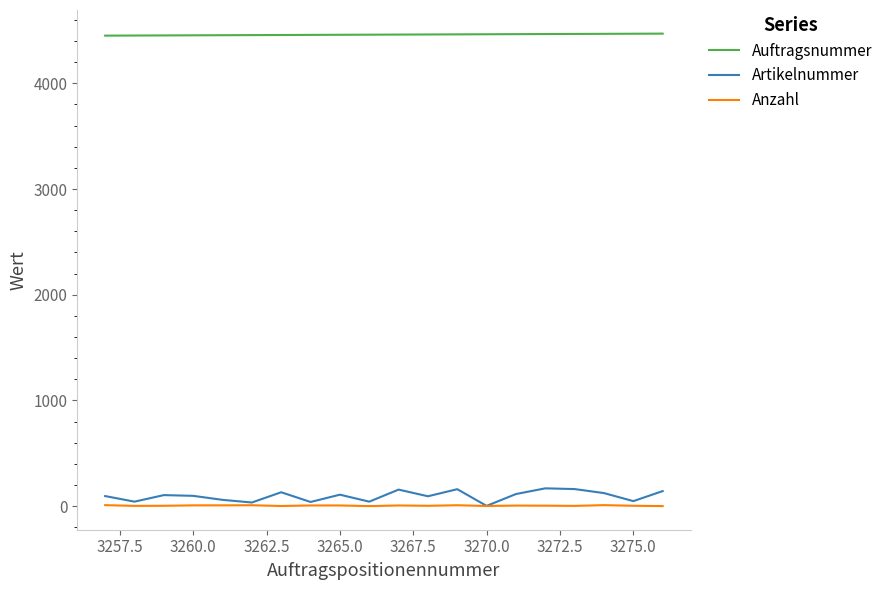

True or false: Artikelnummer and Auftragsnummer intersect in this chart.

False